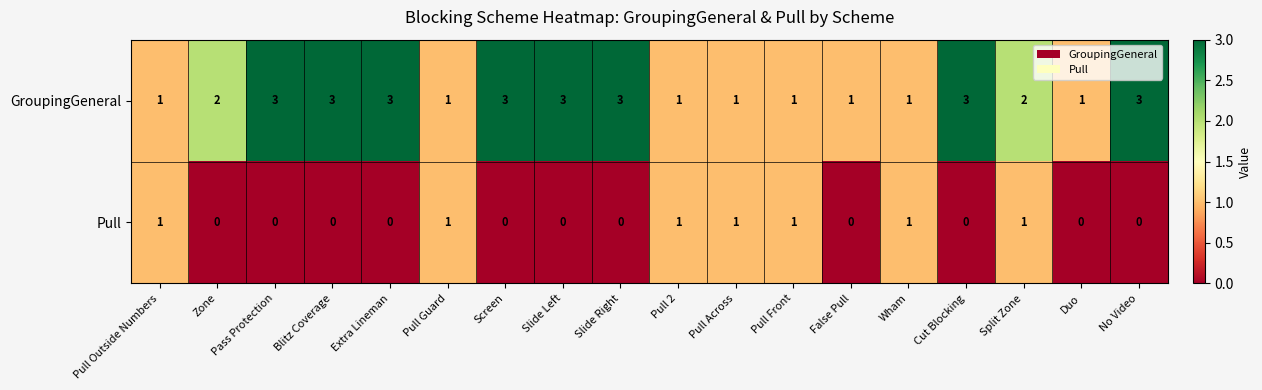

What is the sum of all GroupingGeneral values?

36